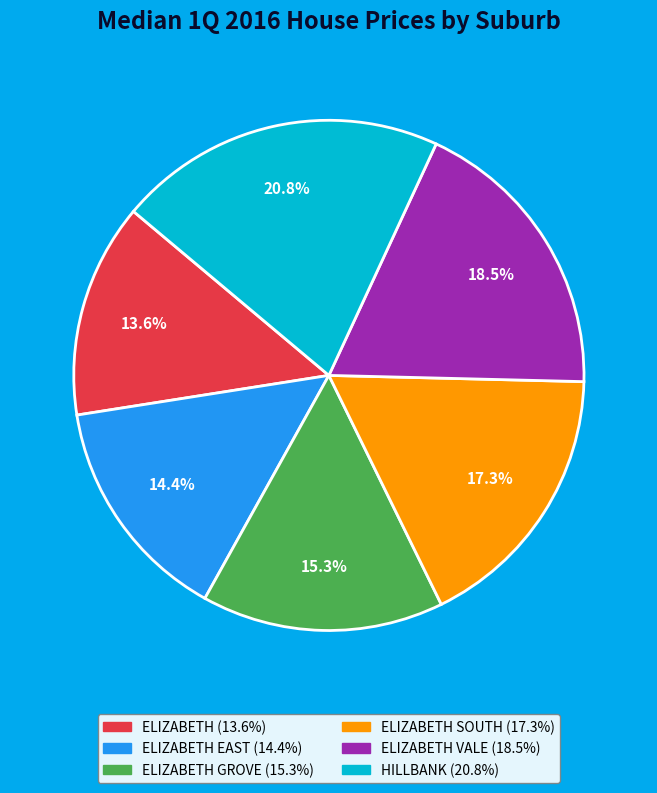

Is there a majority slice in this chart?

No